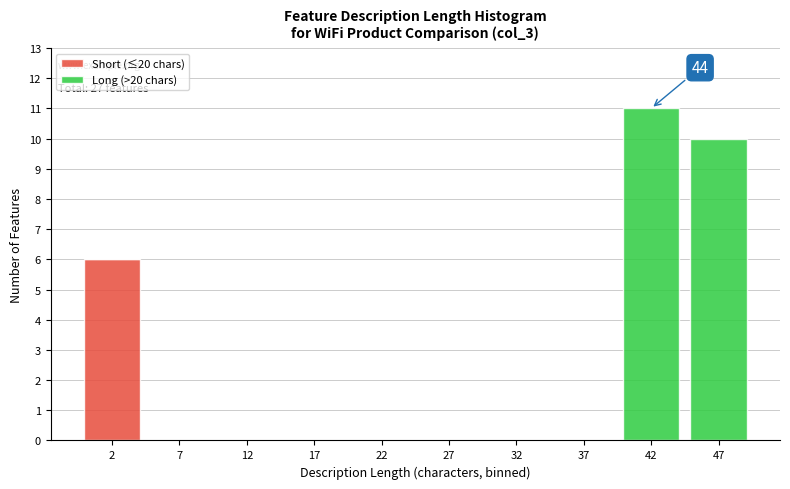

Which range on the x-axis has the tallest stacked bar (by total height)?

40 to 45